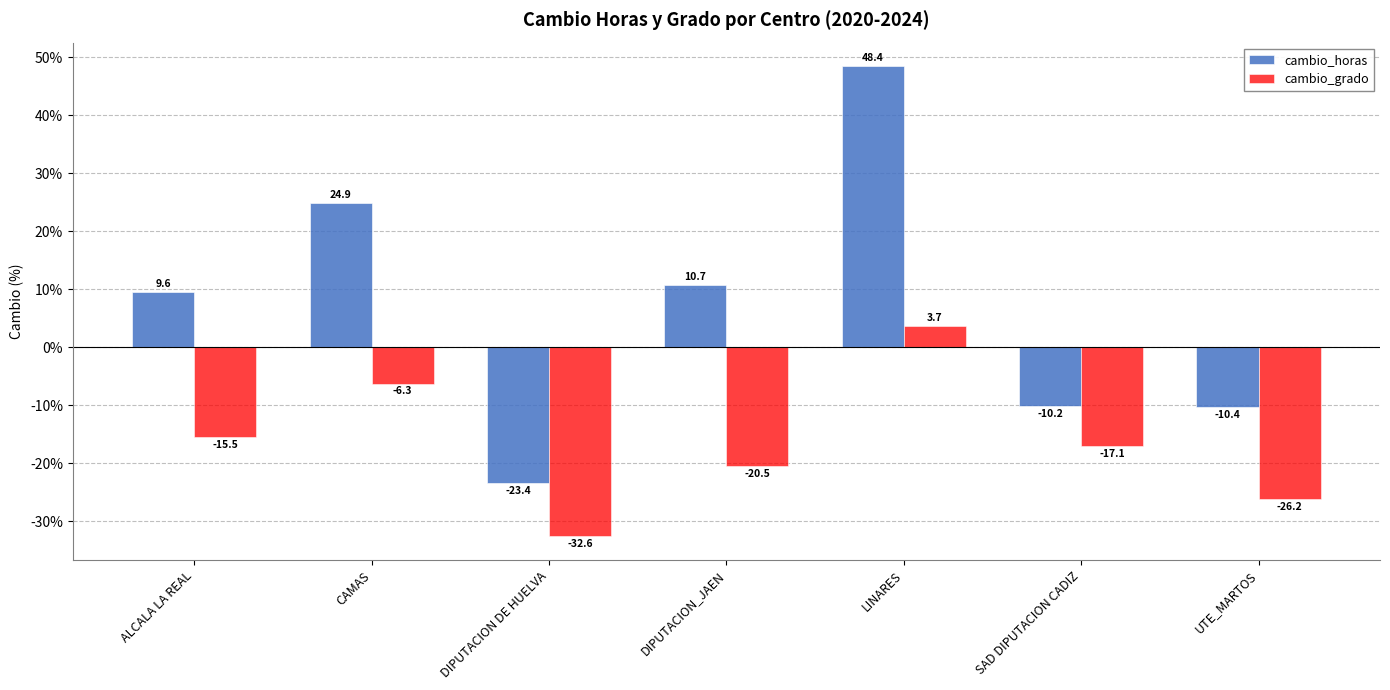

What is the lowest value of the cambio_grado series?

-32.6